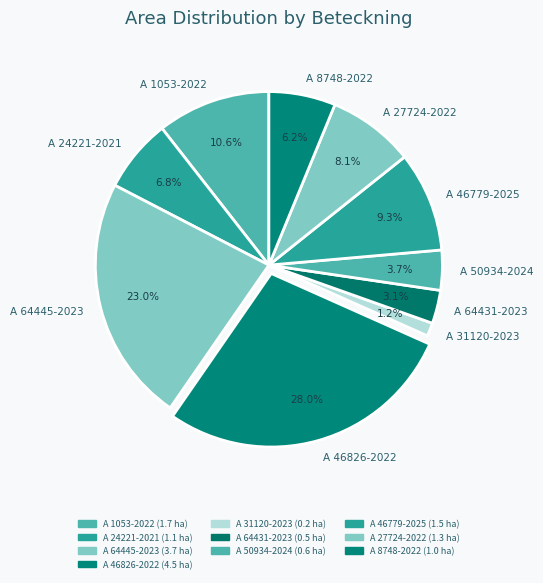

Which slice is the largest?

A 46826-2022